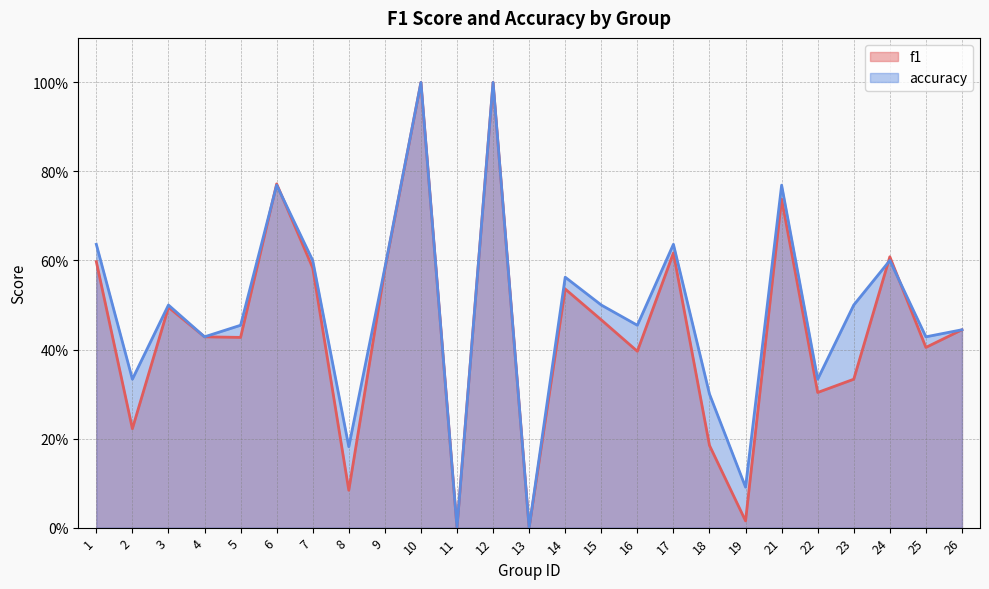

The f1 series shows 0.2 at 5. True or false?

False